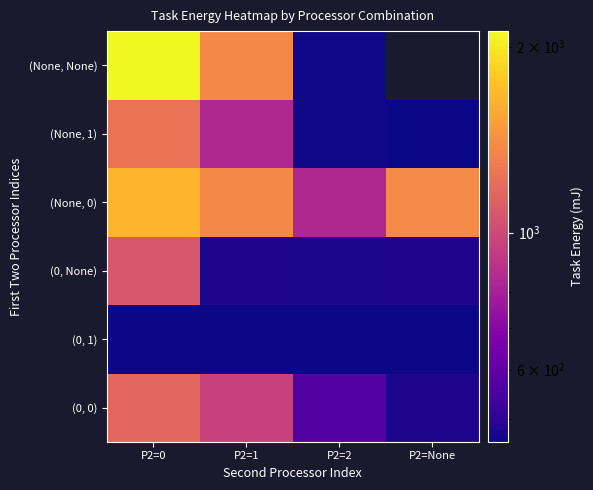

How many values in the (None, 1) series exceed 843?

2